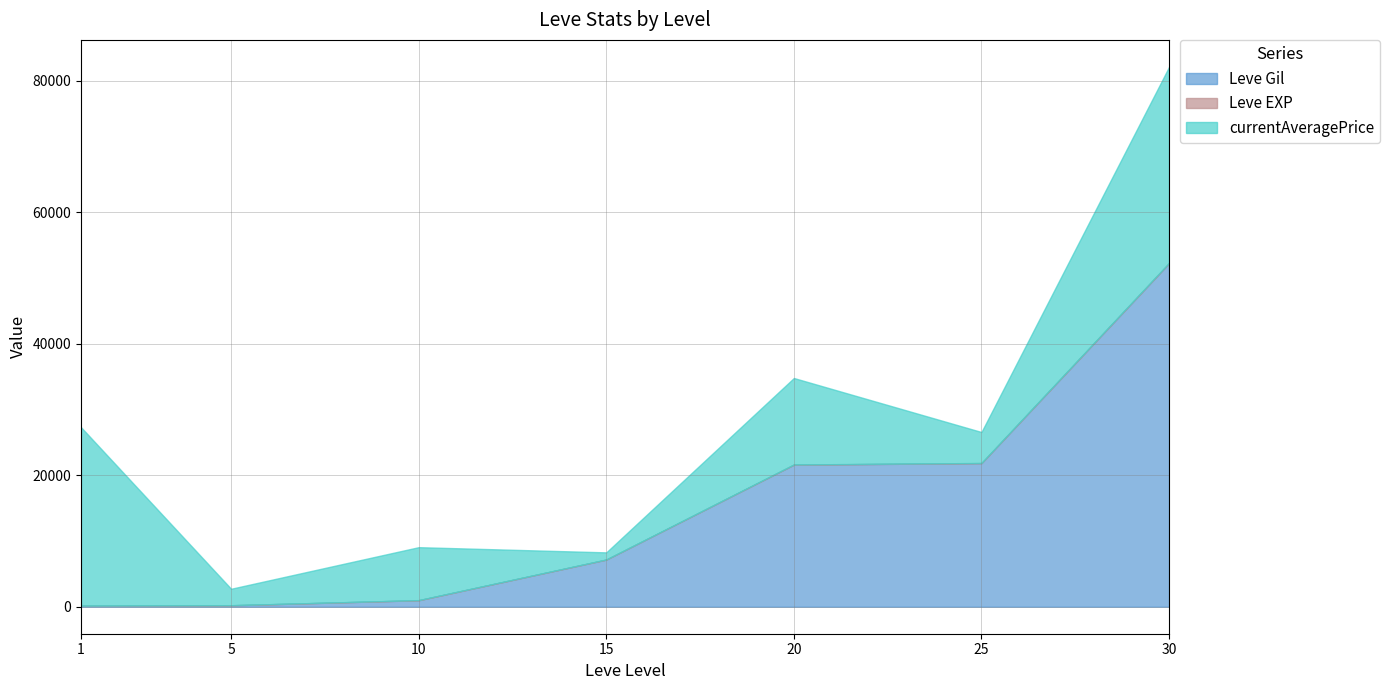

What is the maximum value for Leve Gil?

52220.0